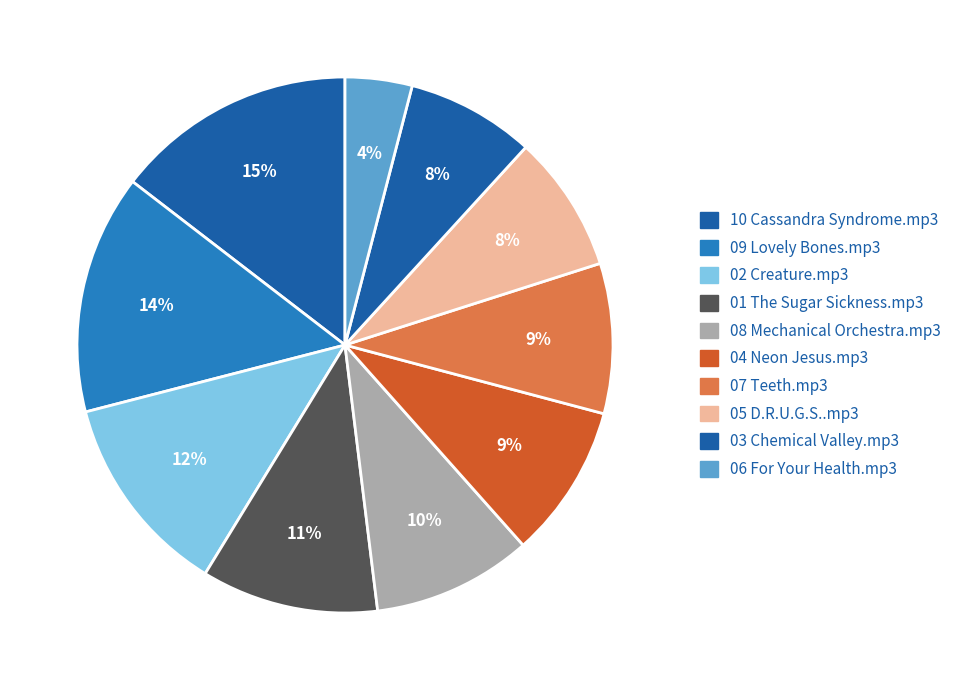

To the nearest percent, what portion does 04 Neon Jesus.mp3 represent?

9%